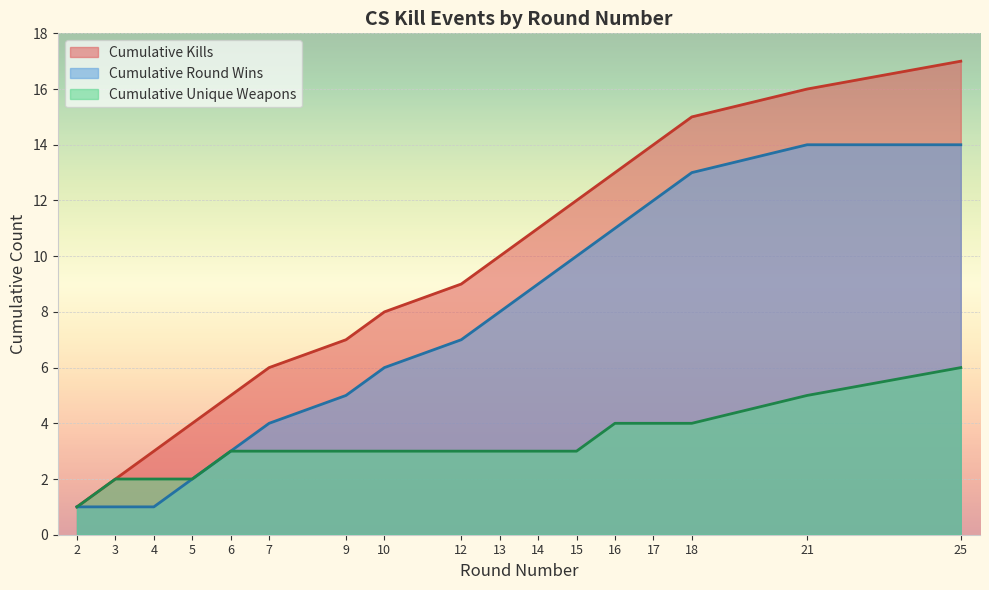

True or false: the data has more than 1 interior local peaks.

False